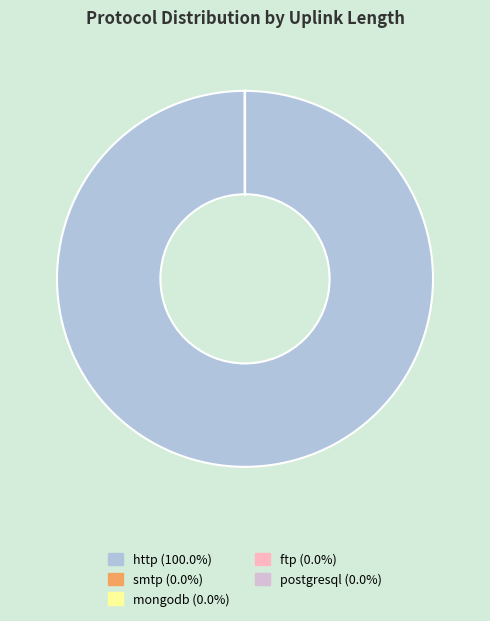

What is the largest slice in the pie chart?

http